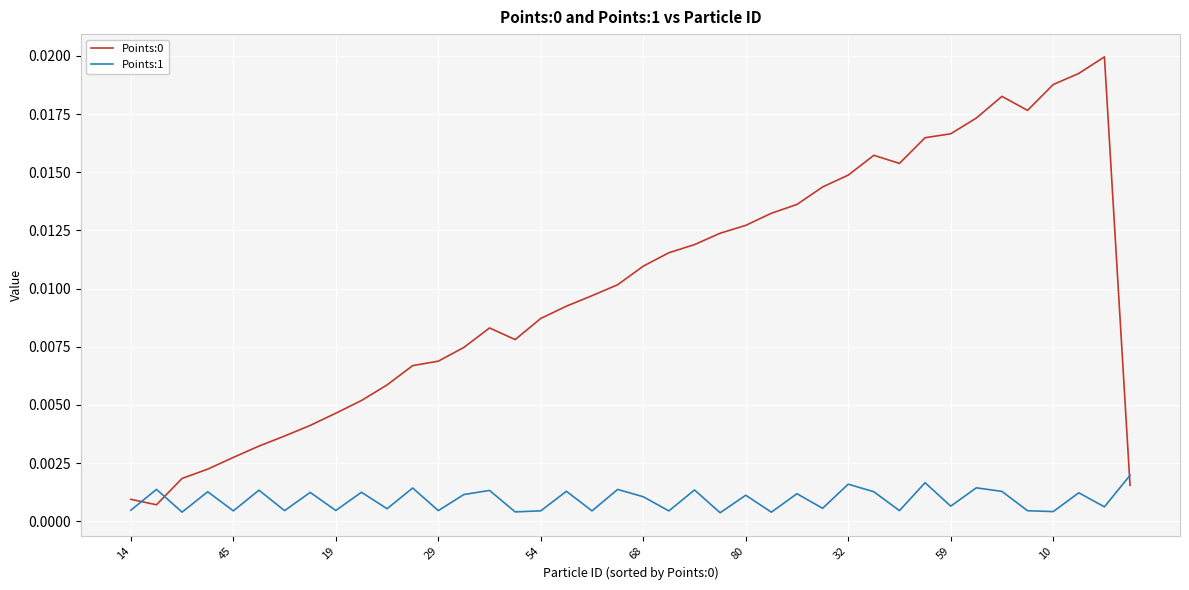

True or false: Points:1 and Points:0 cross at least once.

True